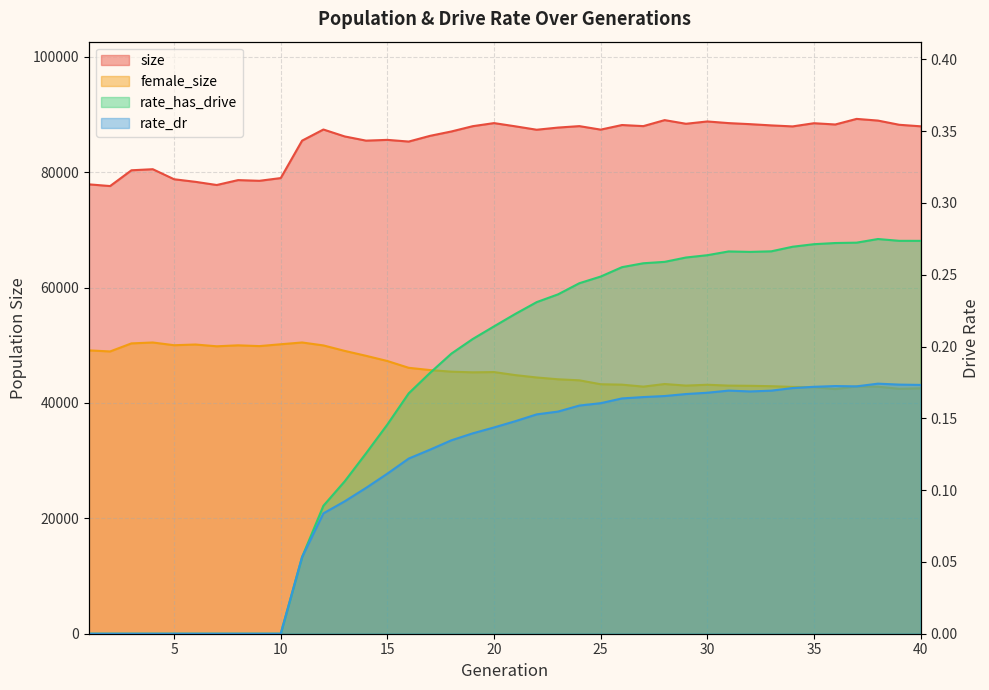

Is it true that rate_dr equals 0.2 at 35?

True